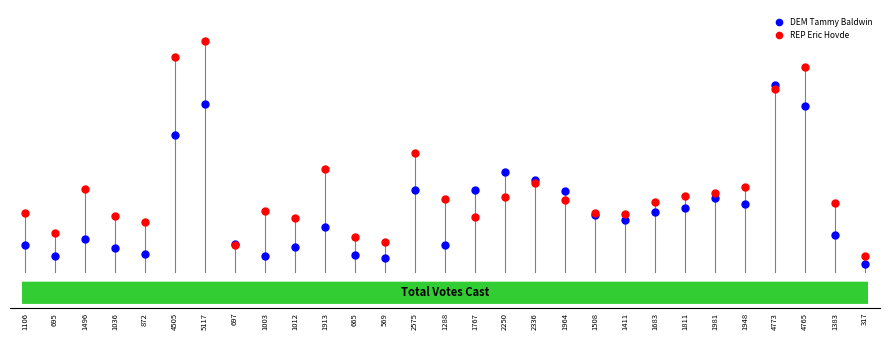

Which series contains the lowest Y value?

DEM Tammy Baldwin